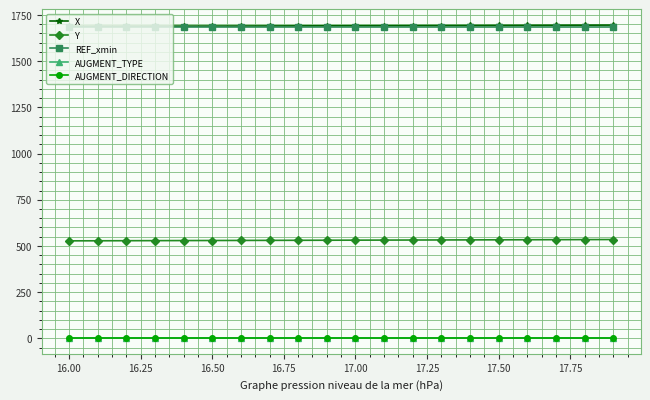

Which series has the largest total across all categories?

X